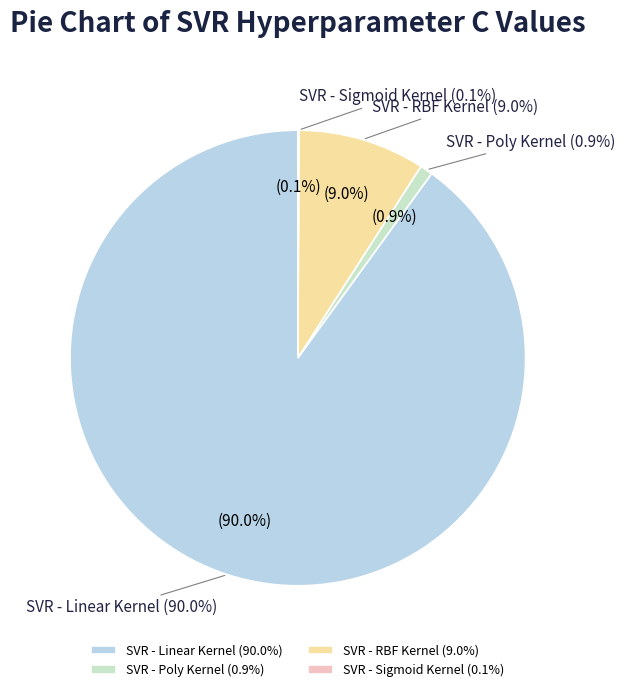

What is the change in value from SVR - Linear Kernel to SVR - RBF Kernel?

-900